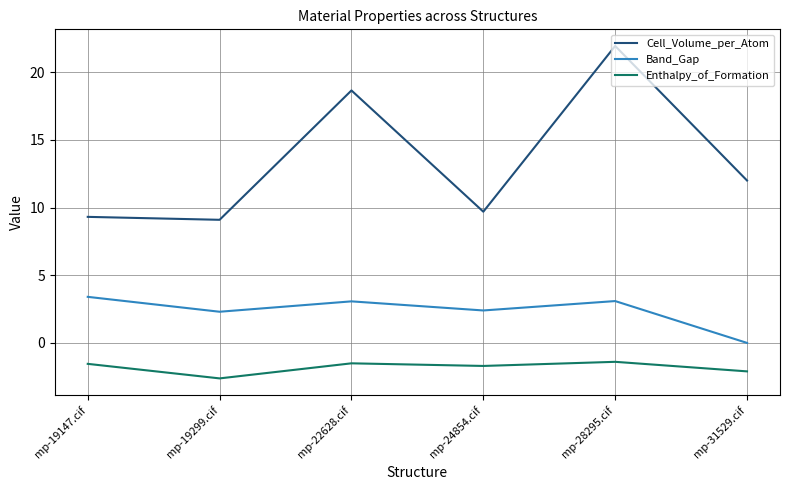

The Cell_Volume_per_Atom series shows 3.3 at mp-19147.cif. True or false?

False